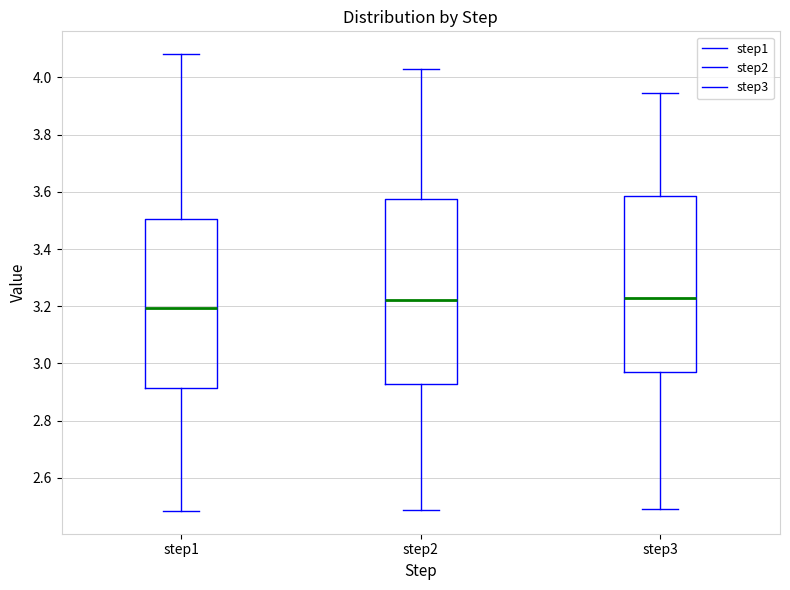

Which box is the tallest, from its lower edge to its upper edge?

step2